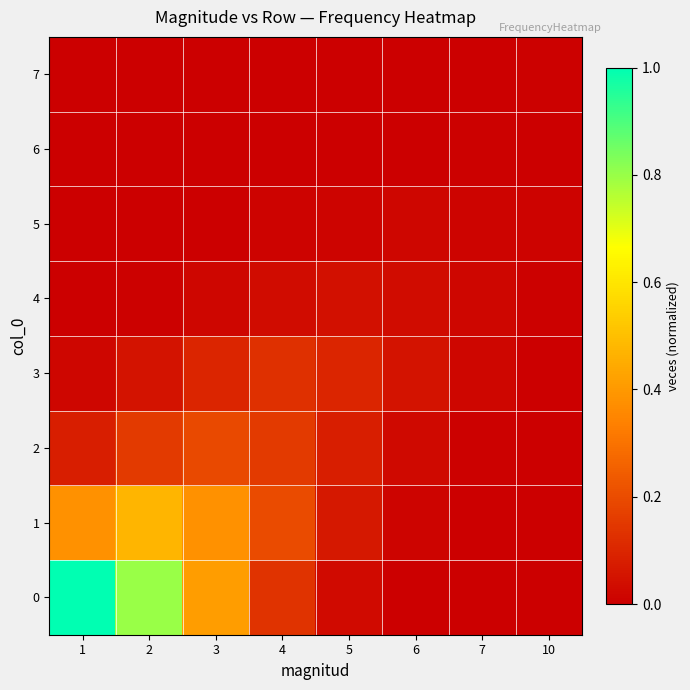

At which category is the sum across all series the highest?

2